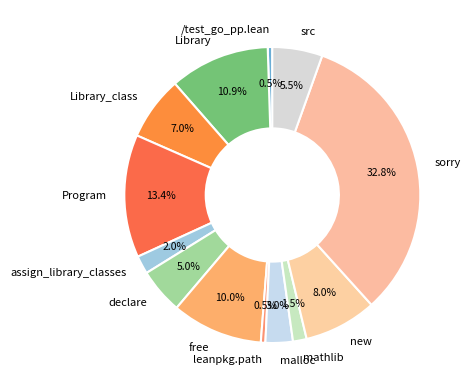

Which has a higher value, declare or Library?

Library